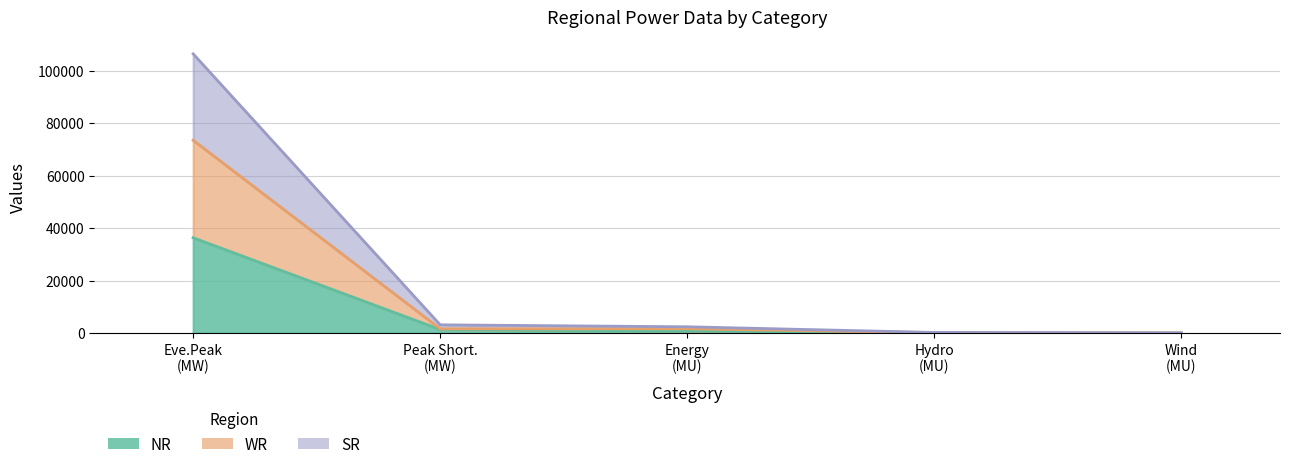

Which series changed the most between Hydro (MU) and Wind (MU)?

SR